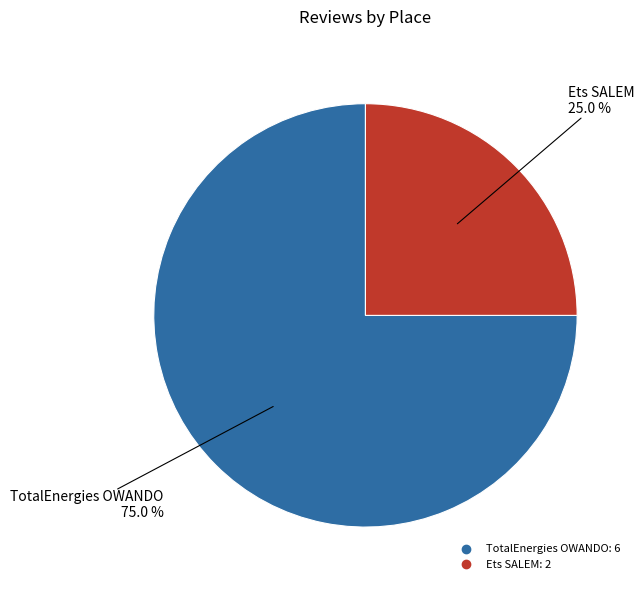

Is it true that TotalEnergies OWANDO is 75% of the pie?

True